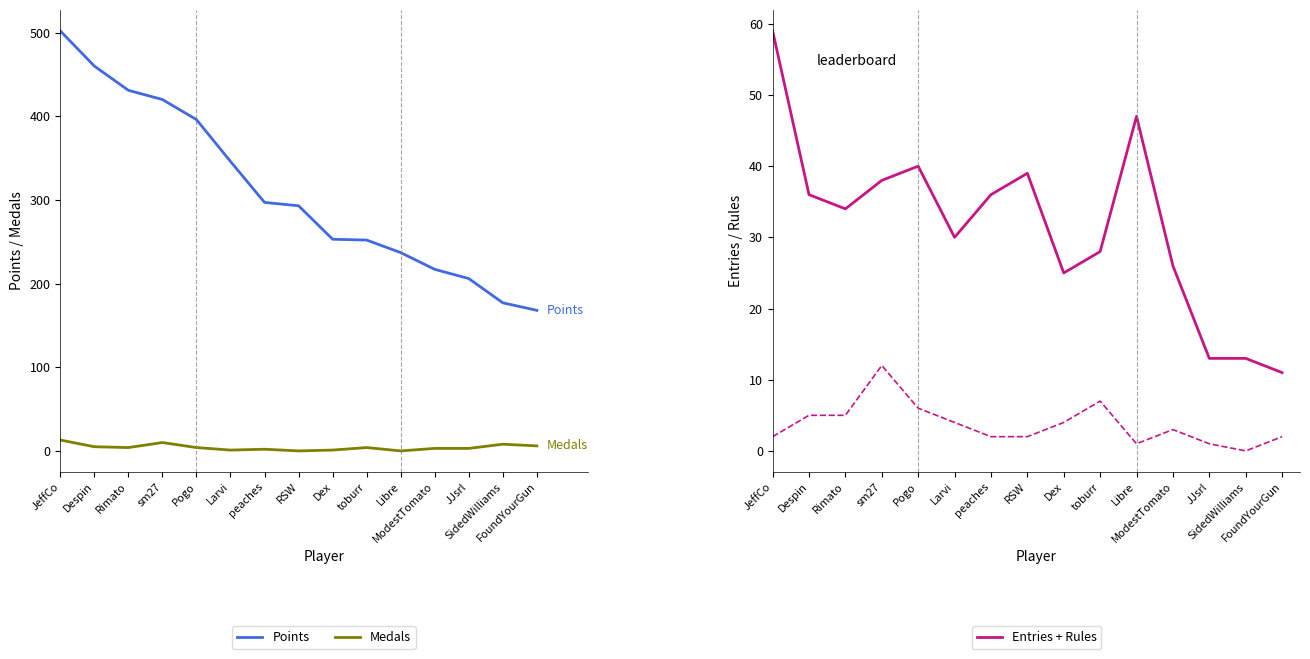

True or false: Entries has more than 2 interior local peaks.

True